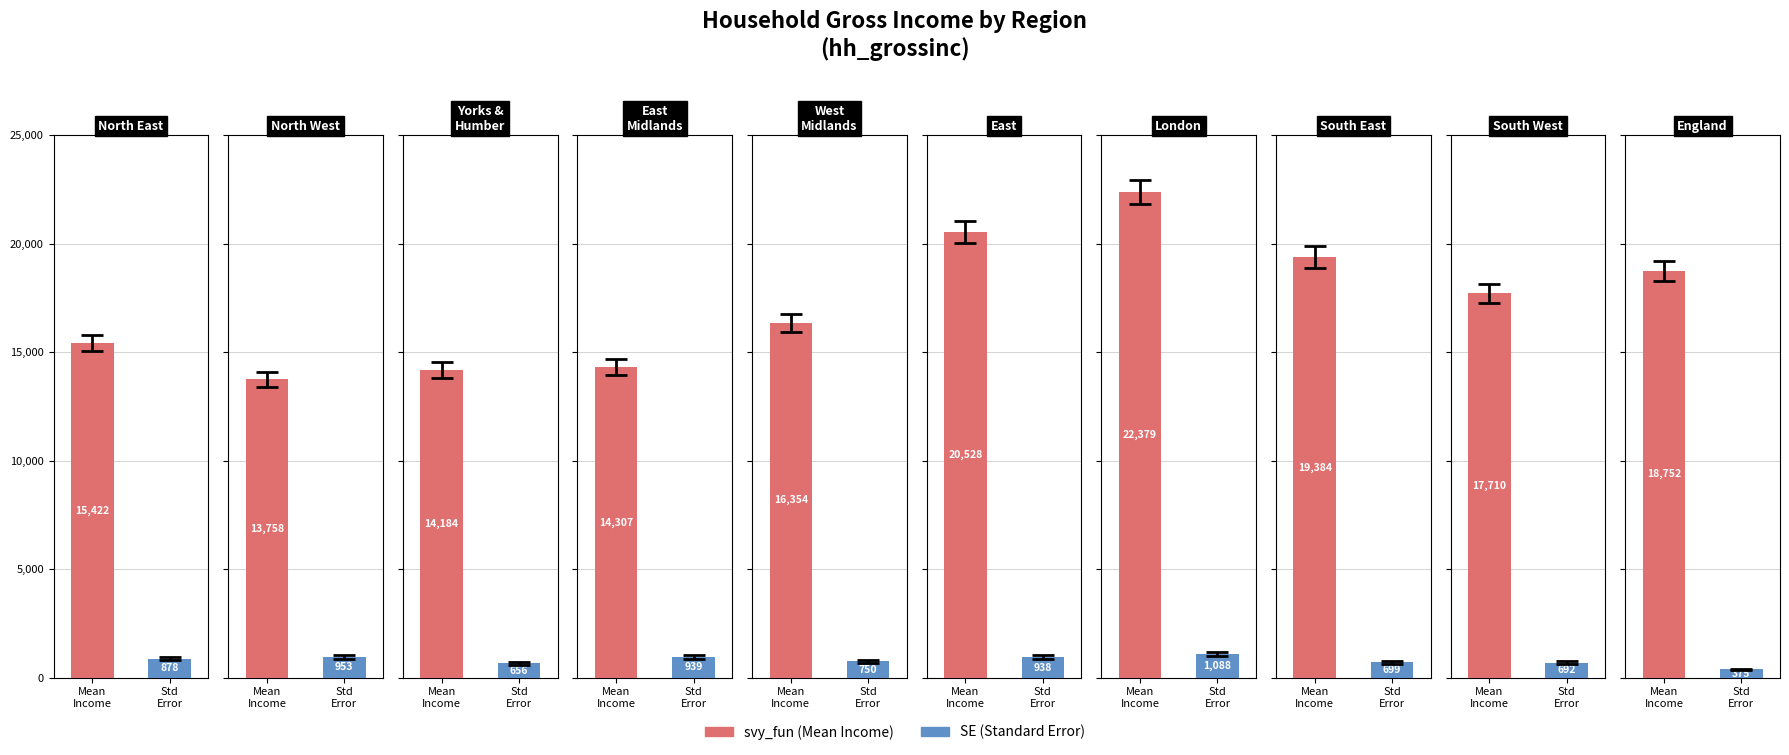

Is the value of SE at East greater than the value of svy_fun at South East?

No